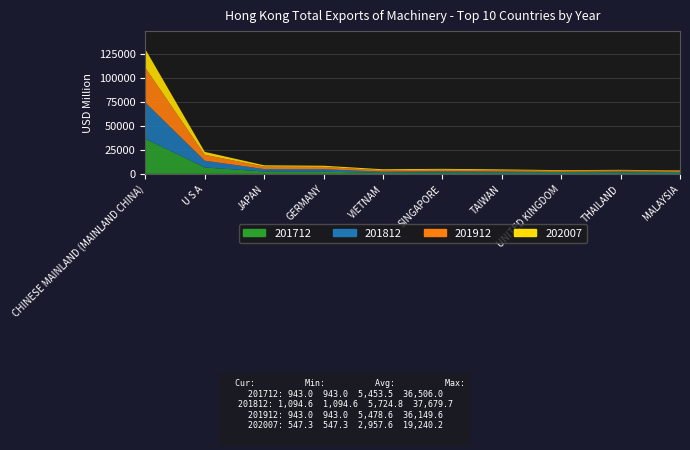

Reading left to right, list all the values displayed in this chart.

201712: 36506.0	6662.8	2465.4	2269.3	1072.3	1303.5	1117.7	1002.4	1192.2	943.0
201812: 37679.7	7044.9	2538.6	2600.1	1222.2	1393.0	1301.6	1099.0	1274.6	1094.6
201912: 36149.6	6141.3	2574.5	2387.7	1475.1	1602.8	1345.4	1060.1	1105.9	943.0
202007: 19240.2	3030.9	1344.4	1207.7	1011.2	939.9	893.2	720.5	641.1	547.3